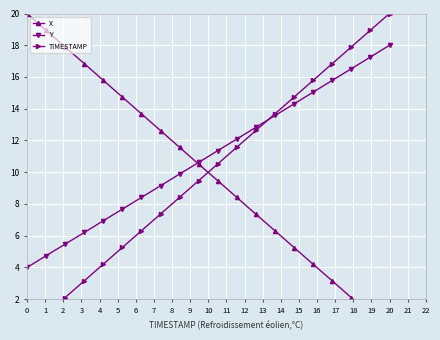

True or false: Y has more than 2 interior local peaks.

False